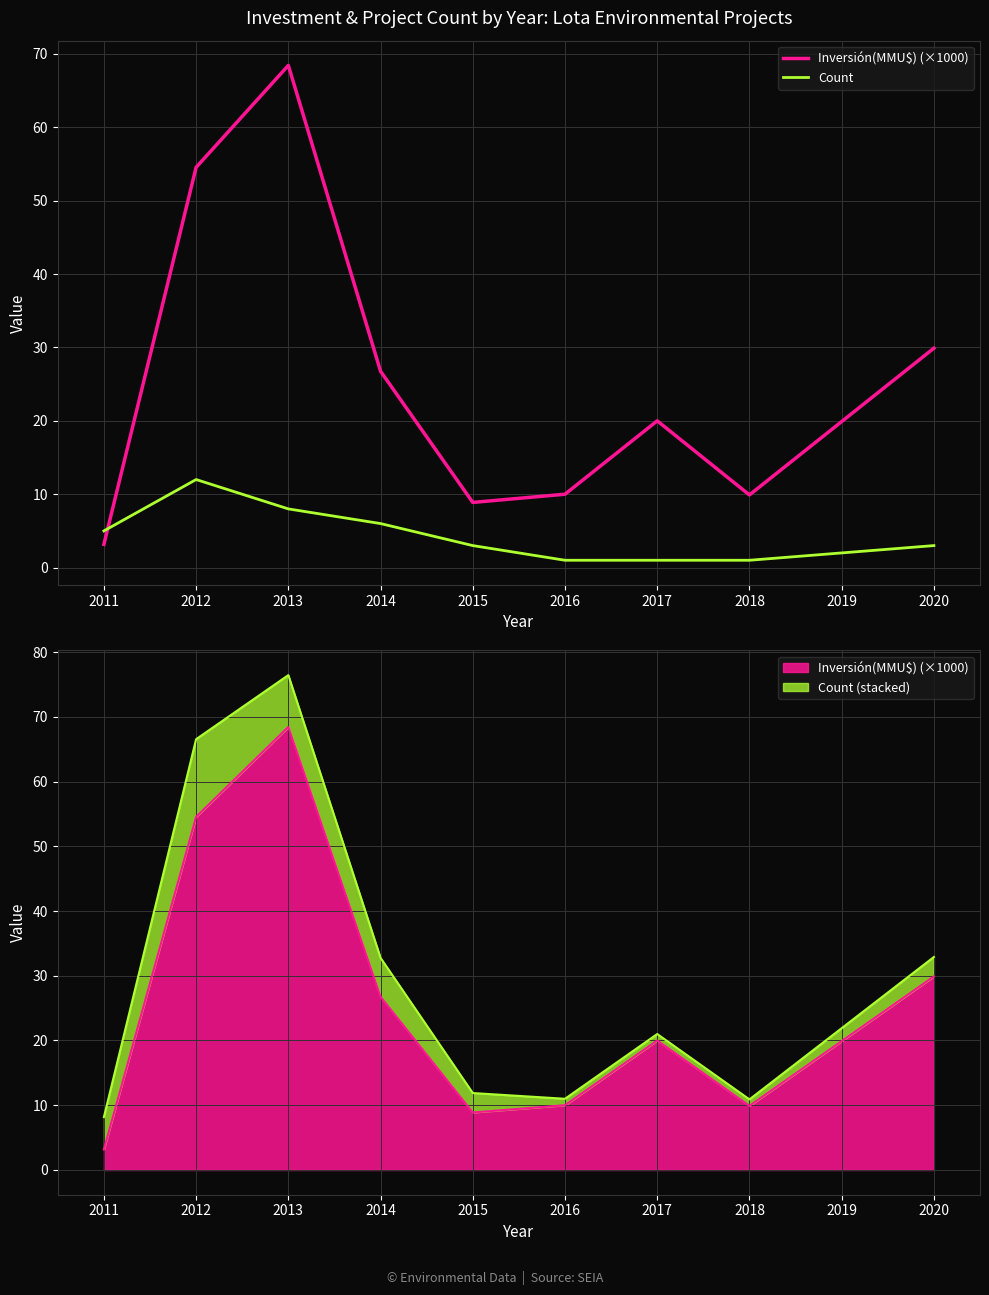

How many interior local peaks does the Count series have?

1